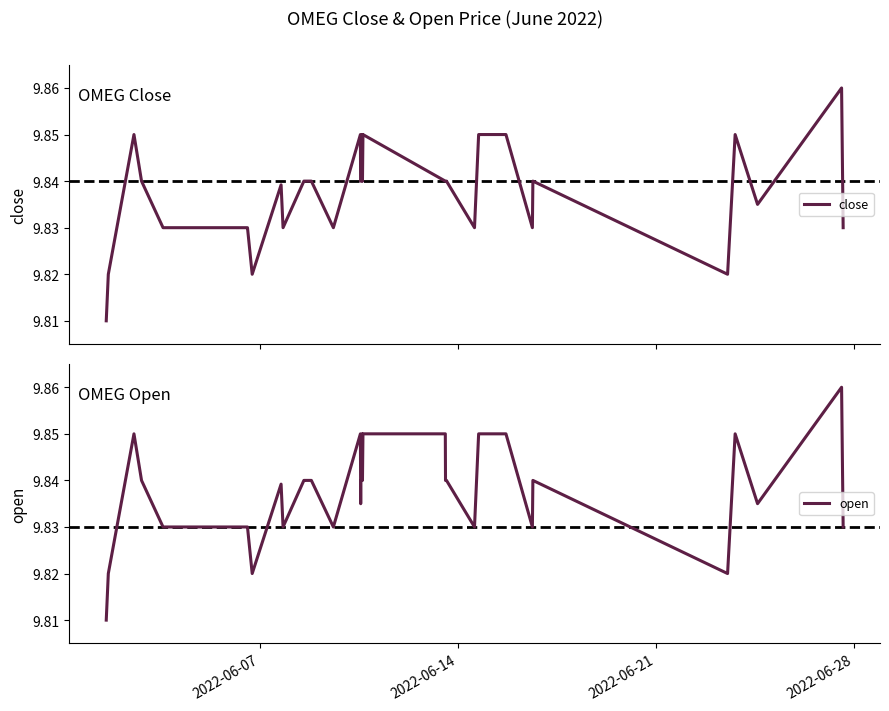

List the series in order of their overall mean, lowest first.

close, open